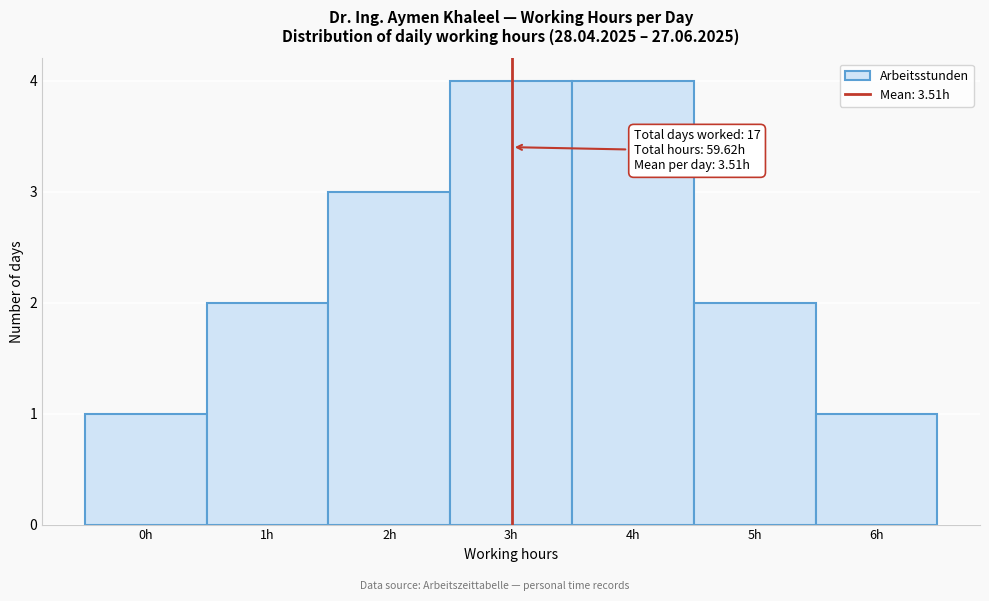

Reading right to left, extract all data points from this chart.

1	2	4	4	3	2	1